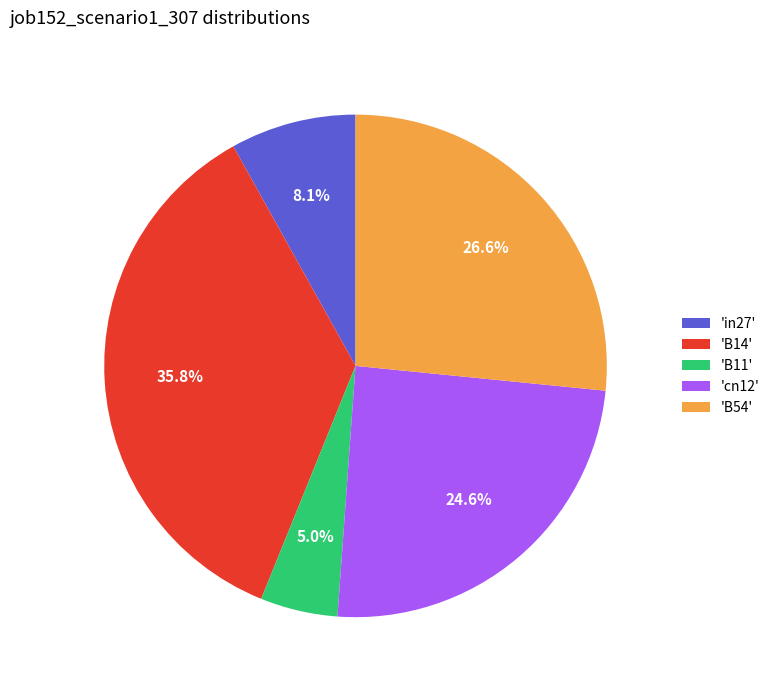

Rank the categories by value from highest to lowest.

'B14', 'B54', 'cn12', 'in27', 'B11'